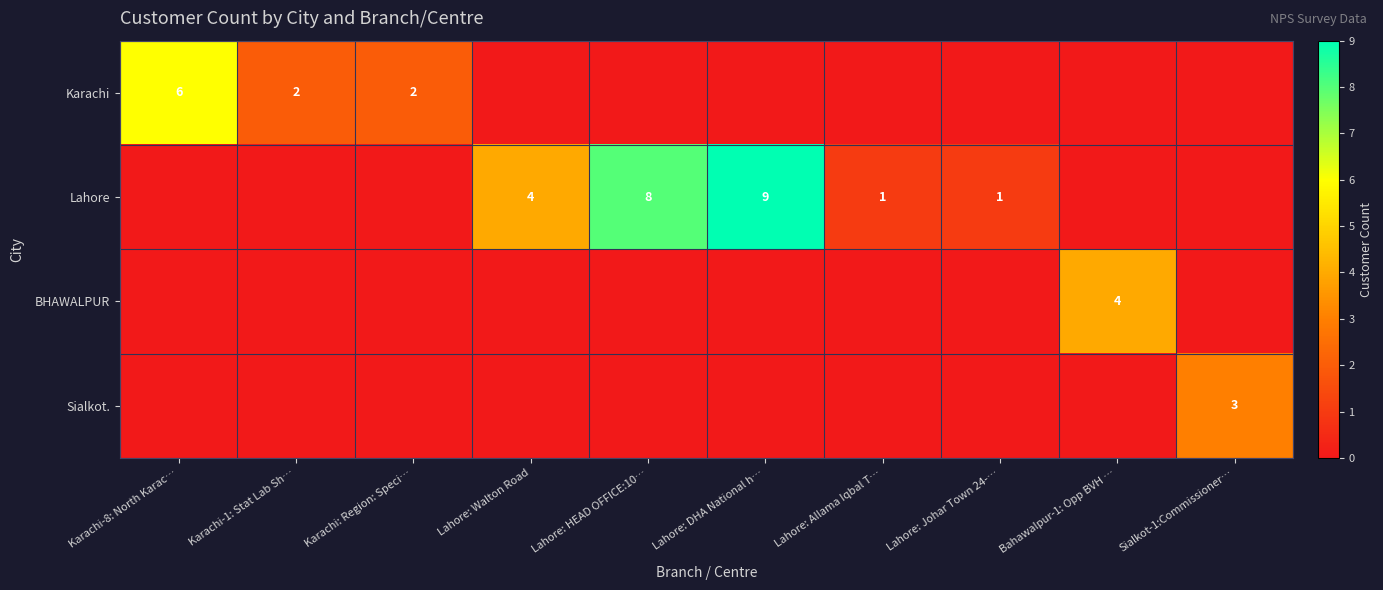

At how many categories does at least one series exceed 5?

3